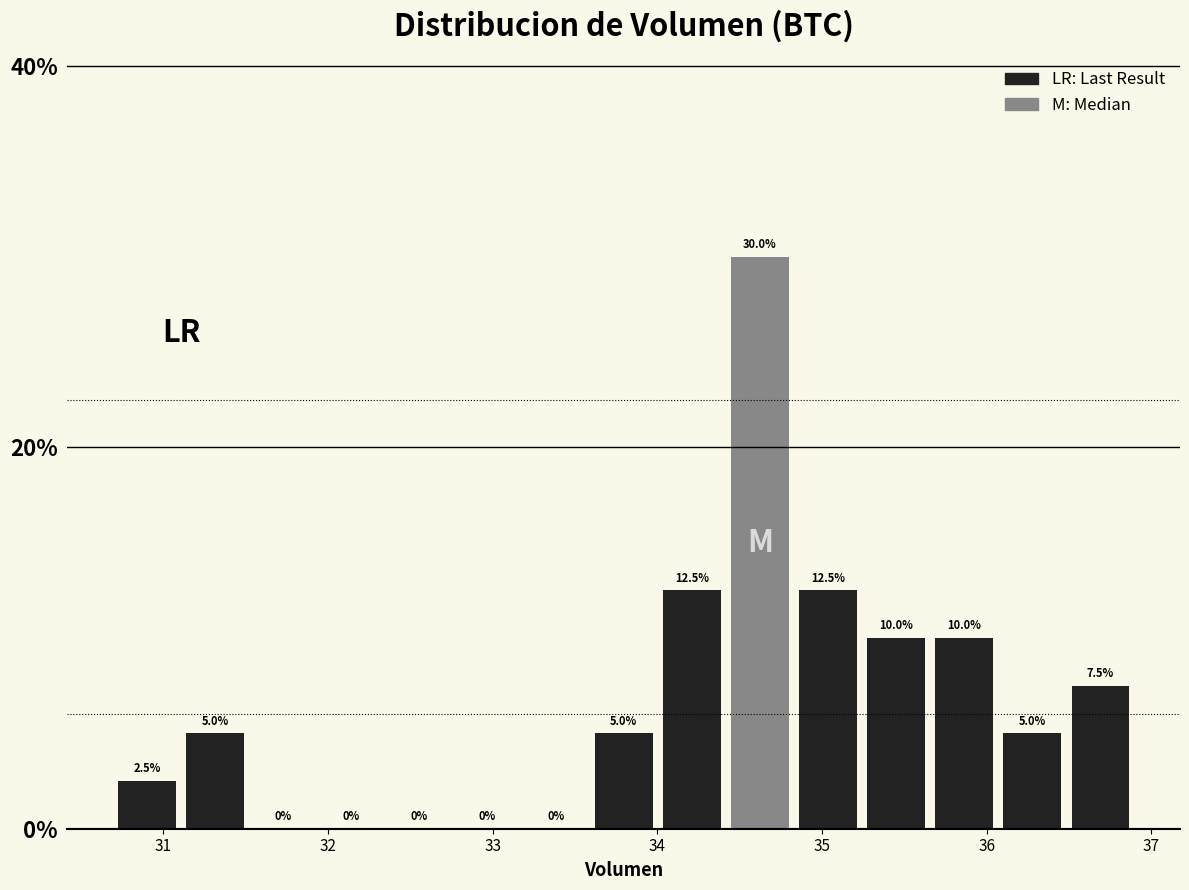

How tall is the bar that spans 34.8 to 35.2 on the x-axis? The bar edges are not printed on the chart, so give them approximately, as read against the axis.

12.5